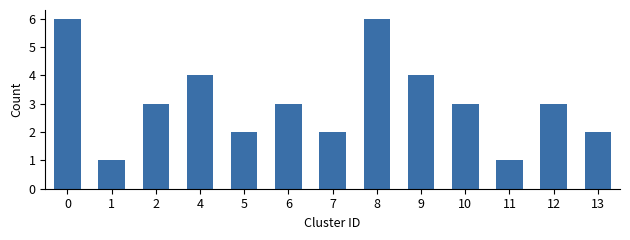

What is the minimum value shown in the chart?

1